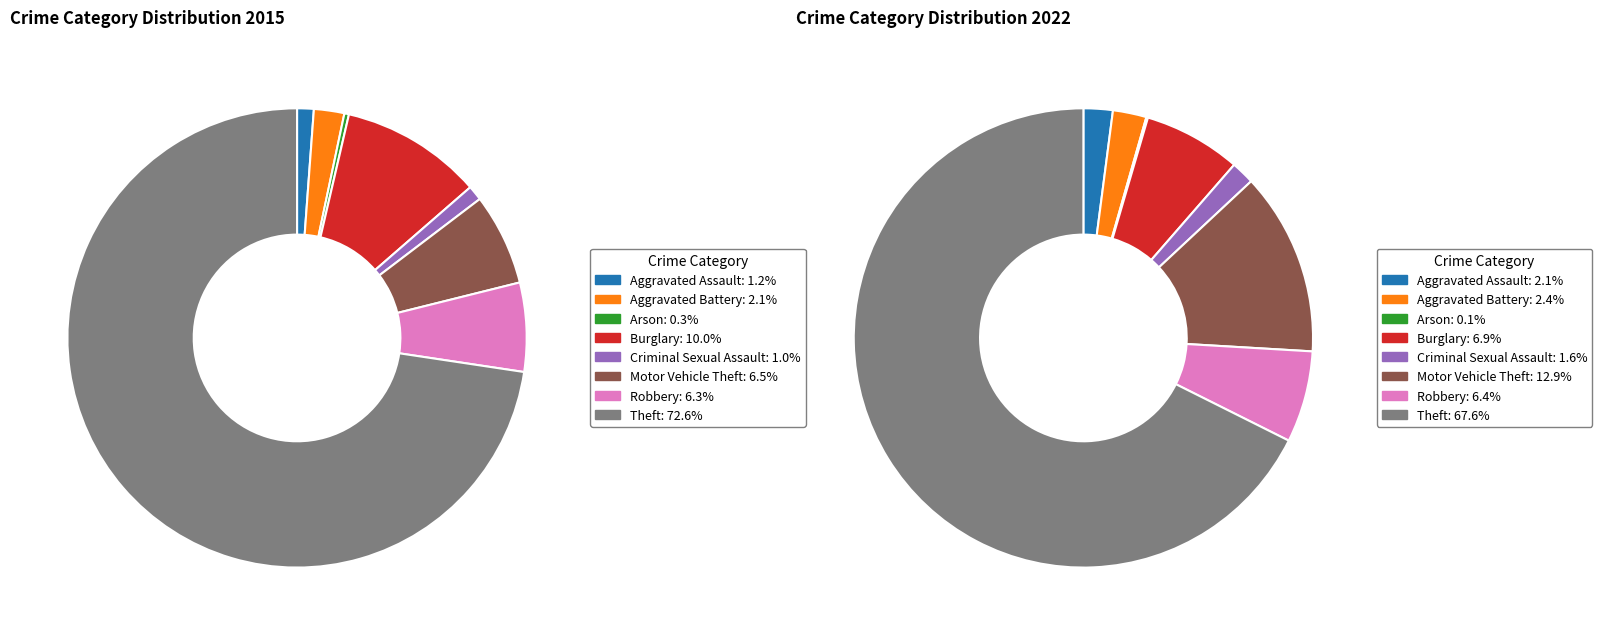

To the nearest percent, what is the difference between the values_2015 and 2 slice percentages?

1%